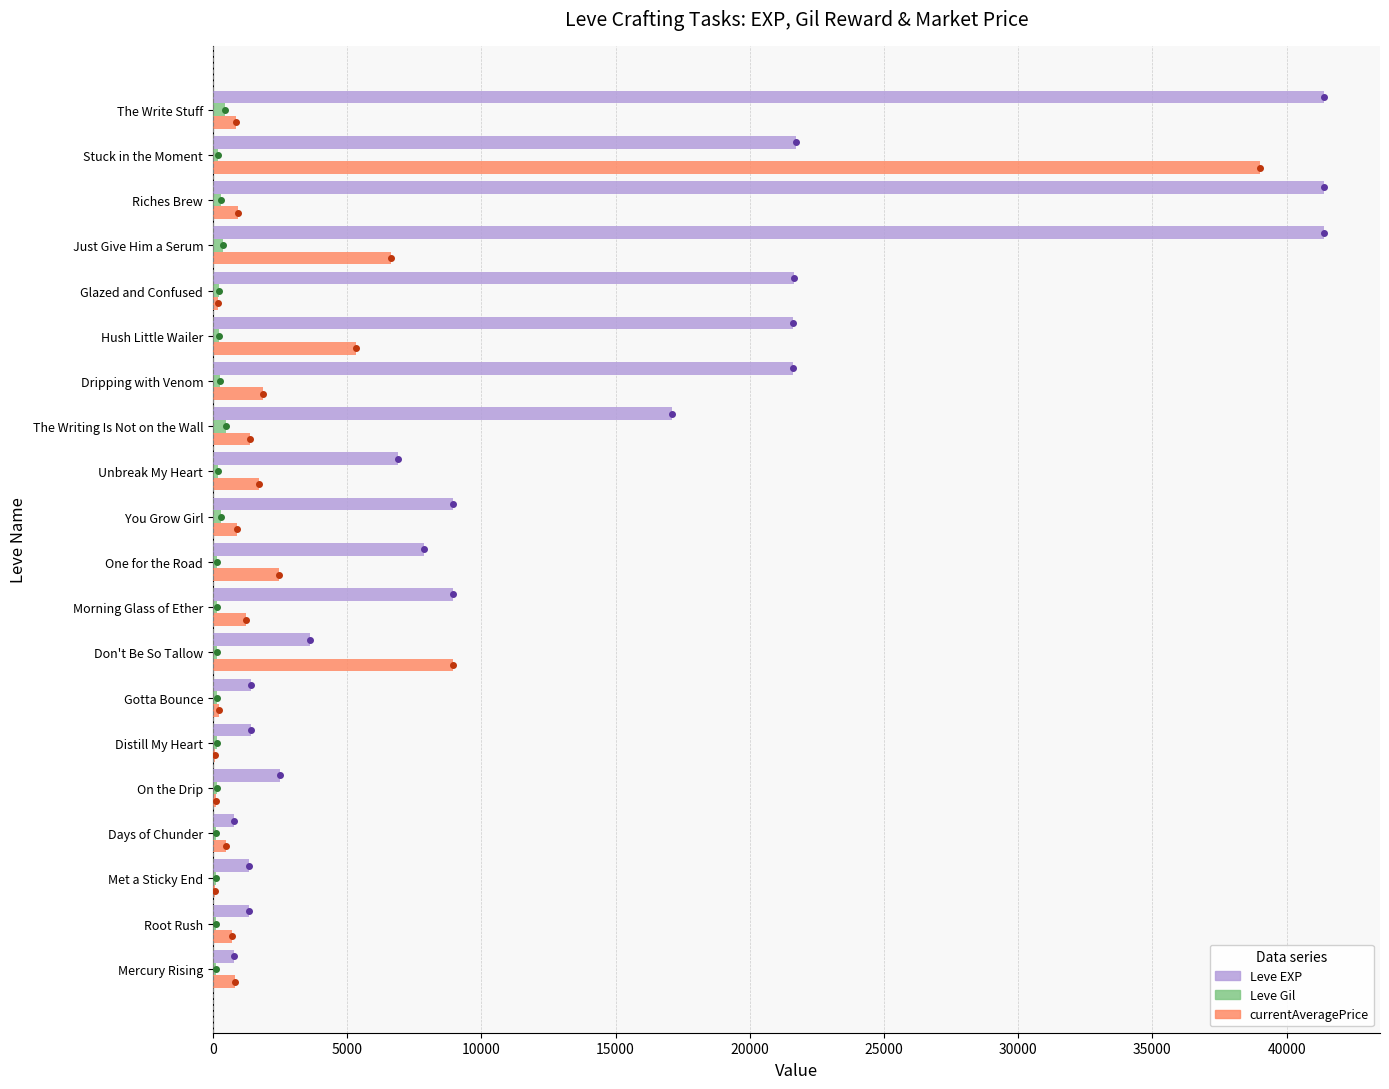

What is the sum of all Leve EXP values?

273750.0